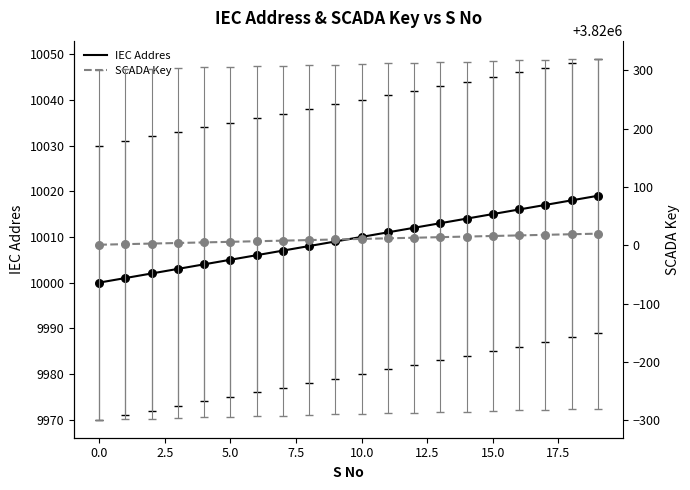

Which series has the largest Y range (max minus min)?

IEC Addres